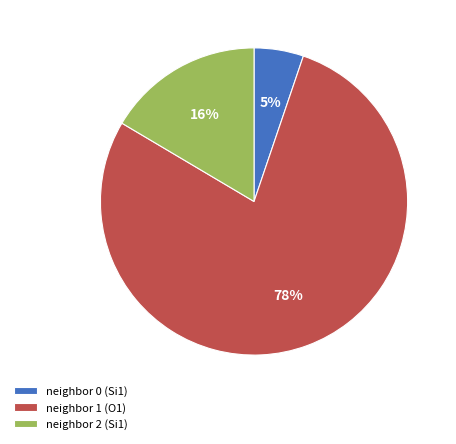

How many segments does this pie chart have?

3